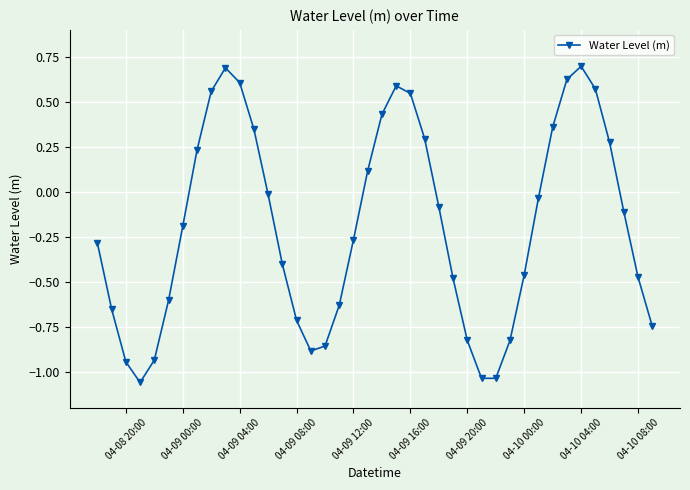

What is the greatest value displayed?

0.7